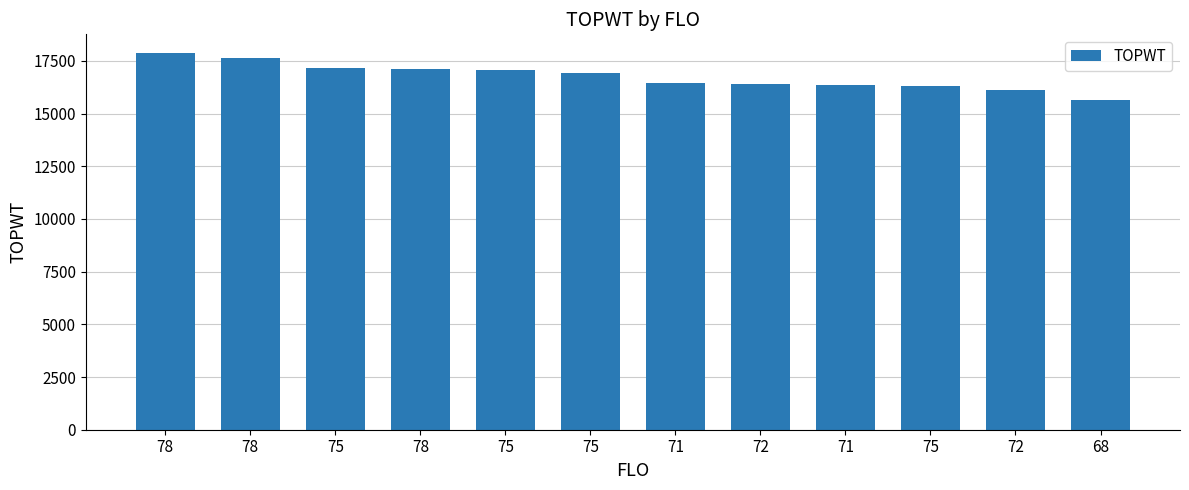

How many distinct data groups are displayed?

1